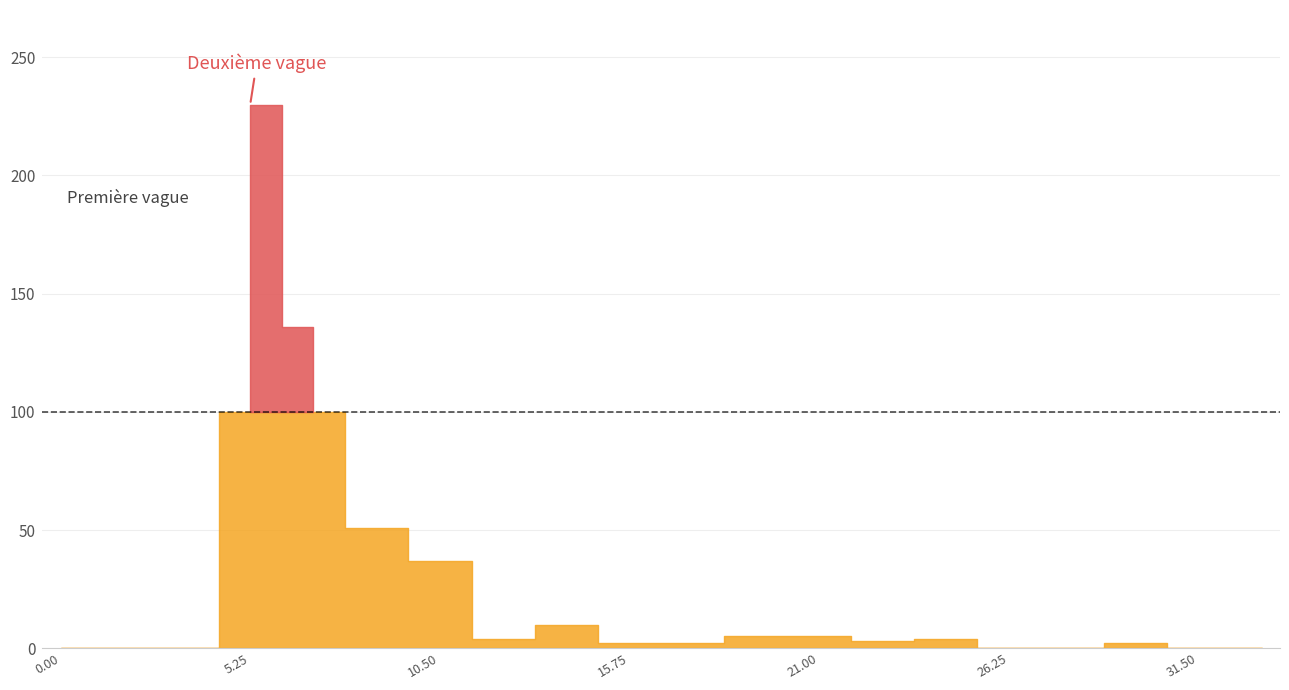

What position from the left is 0?

1